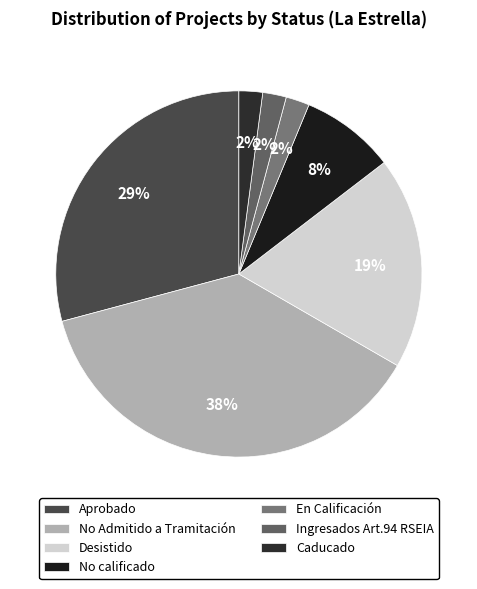

To the nearest percent, what portion does Caducado represent?

2%